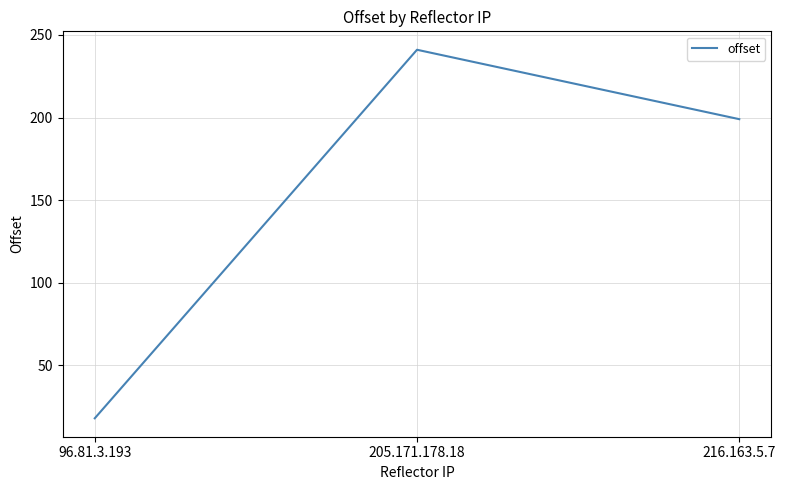

At which label does the data first exceed 199?

205.171.178.18